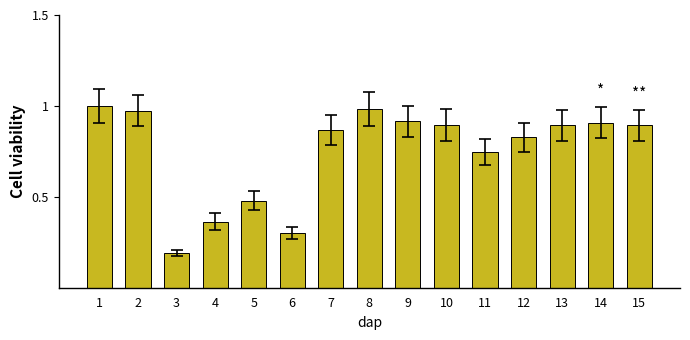

The value at 9 is 0.9. True or false?

True